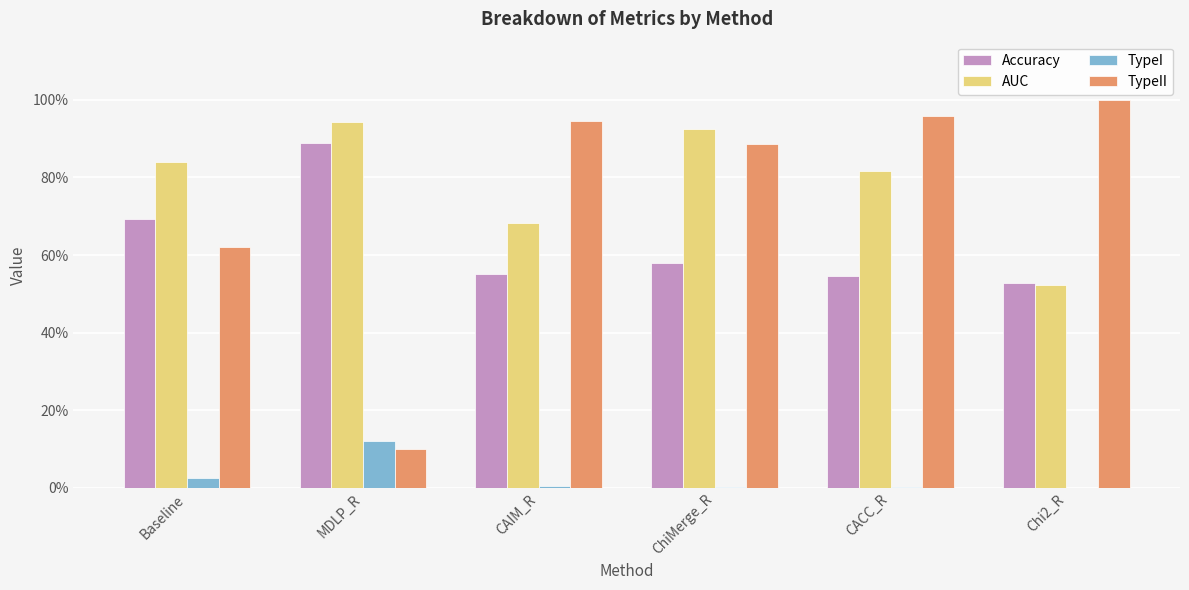

Is it true that TypeII equals 1.0 at Chi2_R?

True